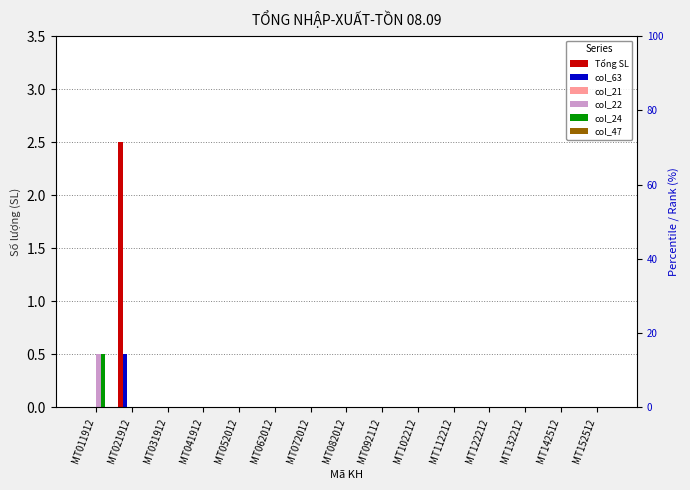

The col_22 series shows 0.3 at MT142512. True or false?

False